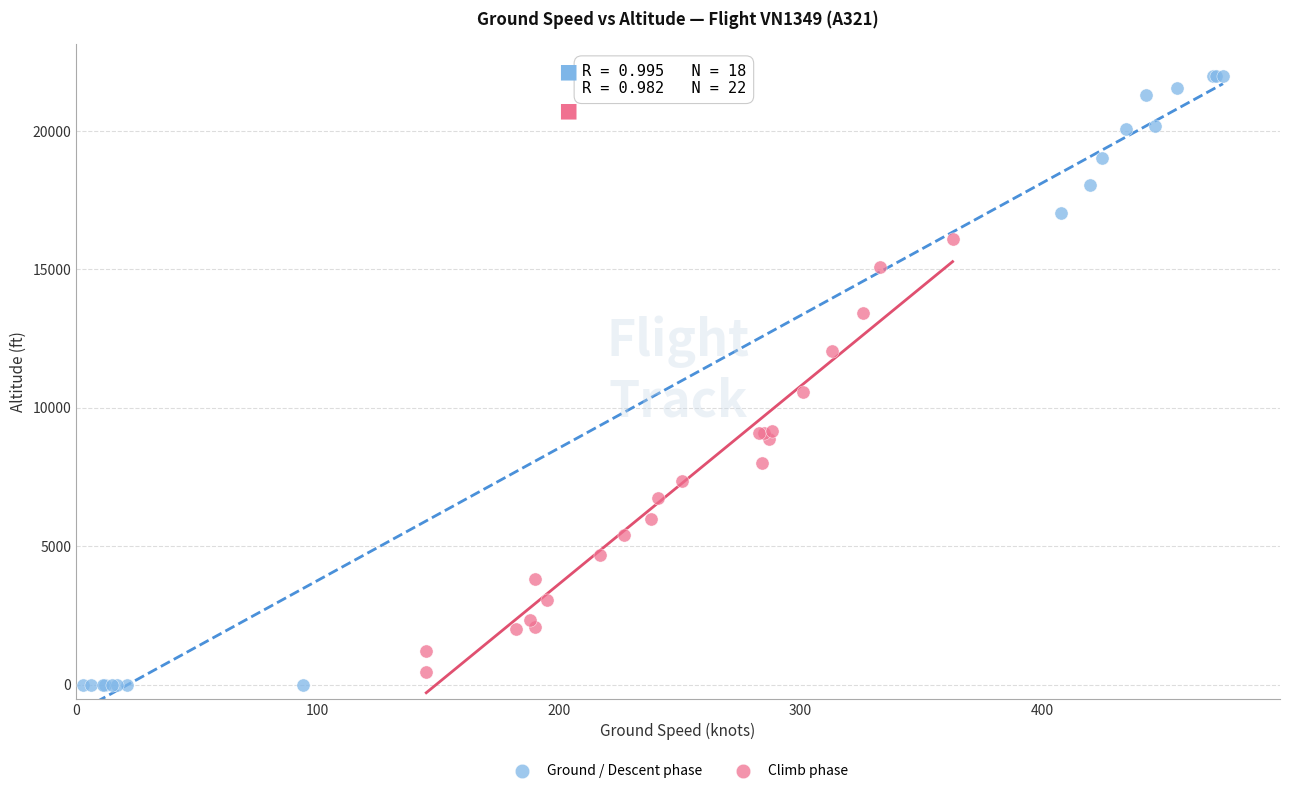

Which series reaches the maximum Y coordinate?

Ground / Descent phase